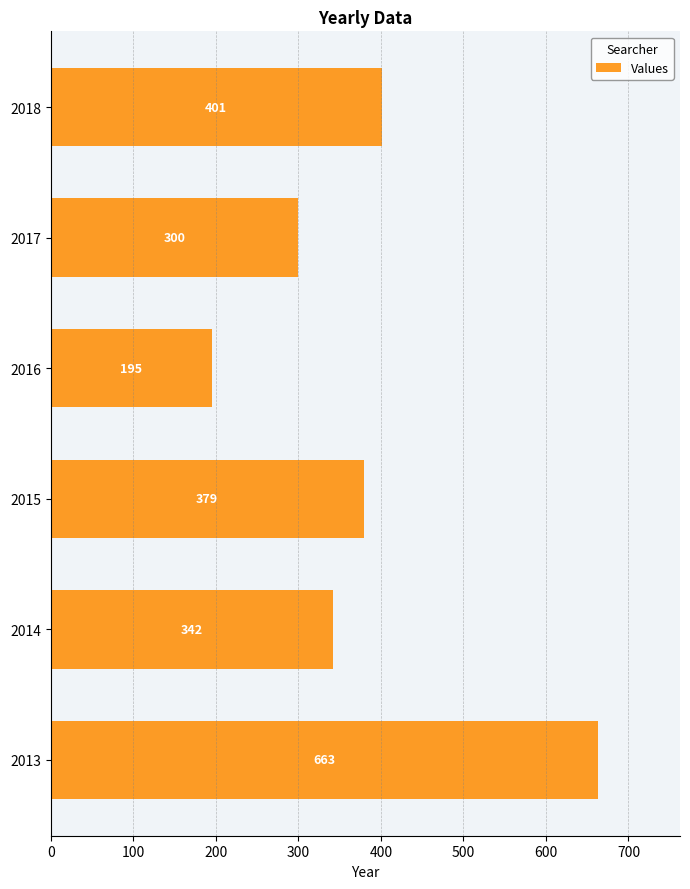

Rank the categories by value from highest to lowest.

2013, 2018, 2015, 2014, 2017, 2016